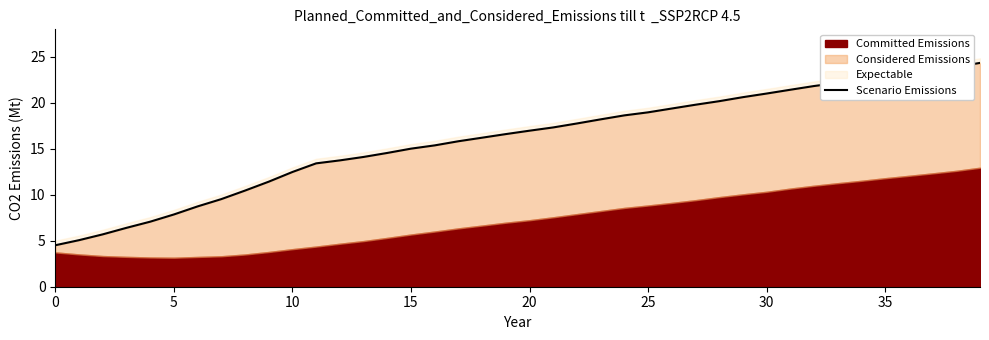

Between 5 and 21, which is larger?

21